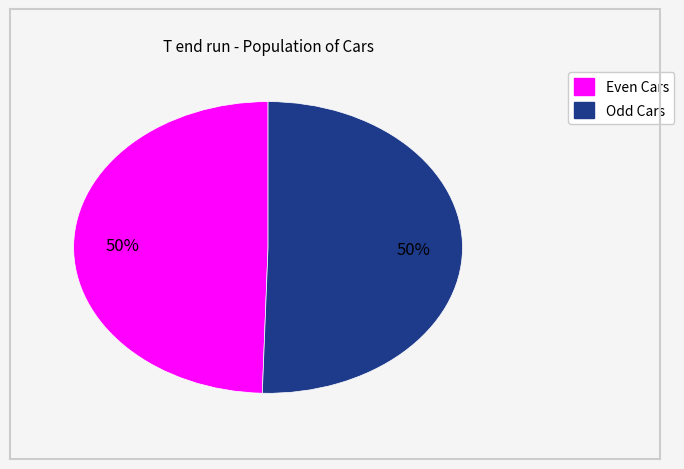

To the nearest percent, what is the average slice percentage?

50%